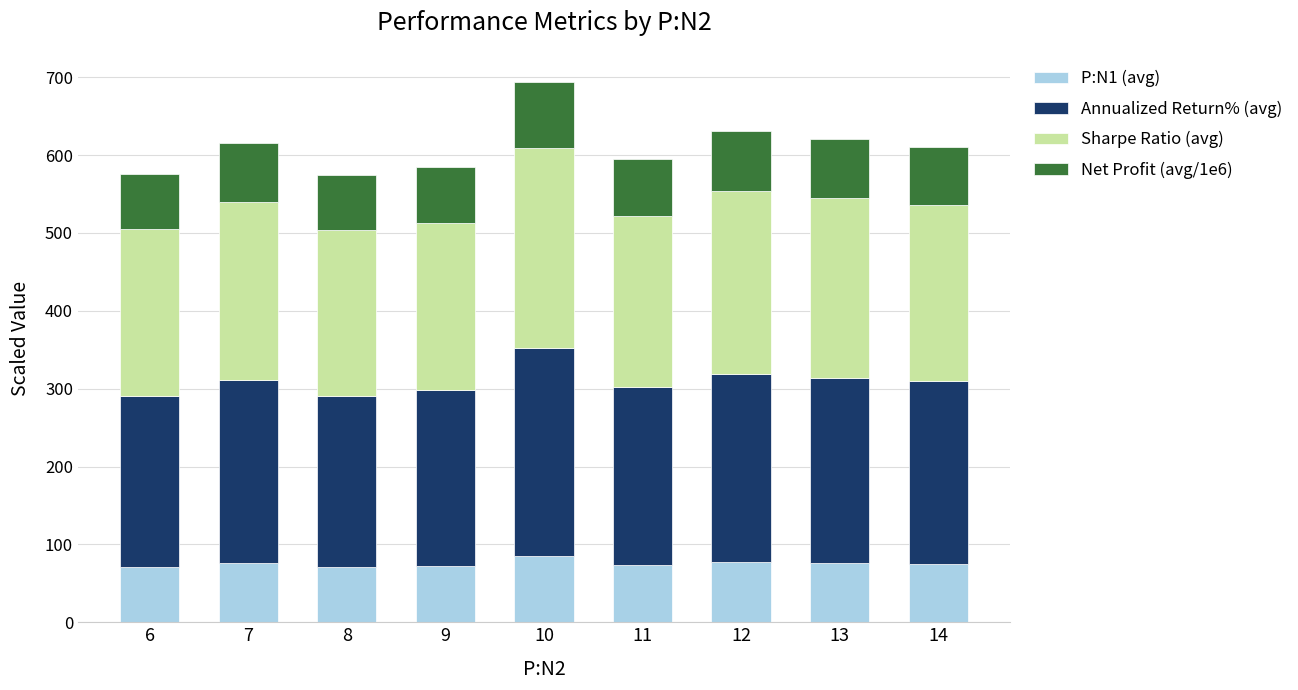

What is the sum of all P:N1 (avg) values?

676.2